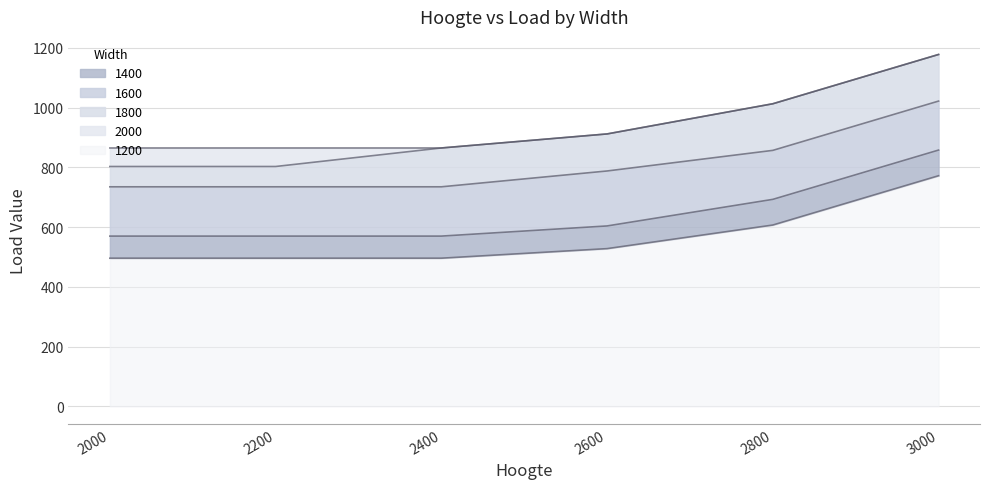

How many 1200 values are between 496 and 607?

5